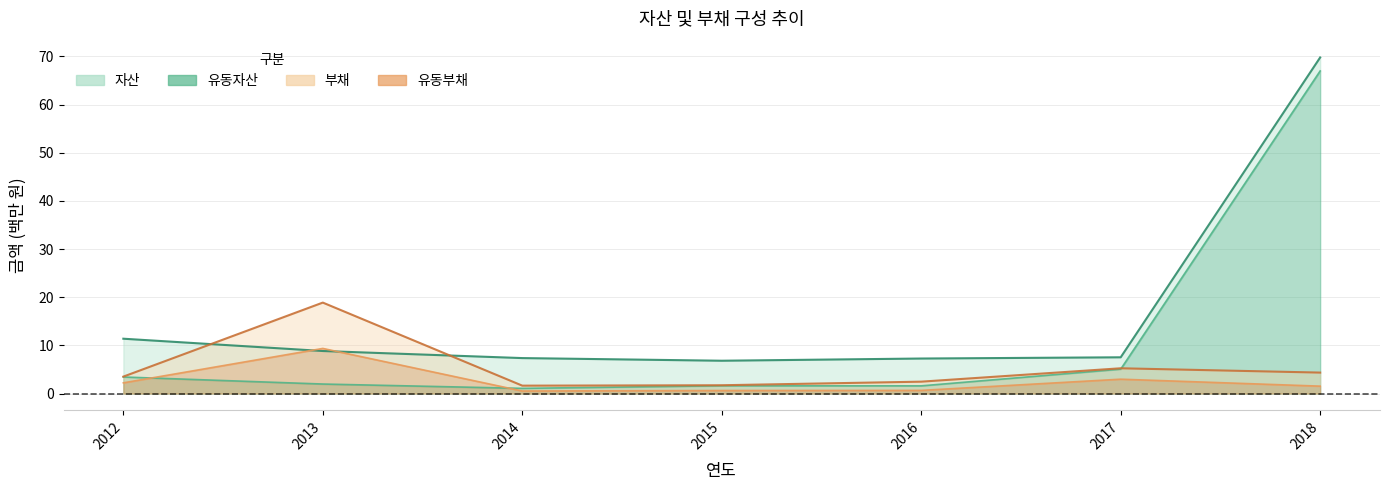

List the labels in order of 자산 value, largest first.

2018, 2012, 2013, 2017, 2014, 2016, 2015